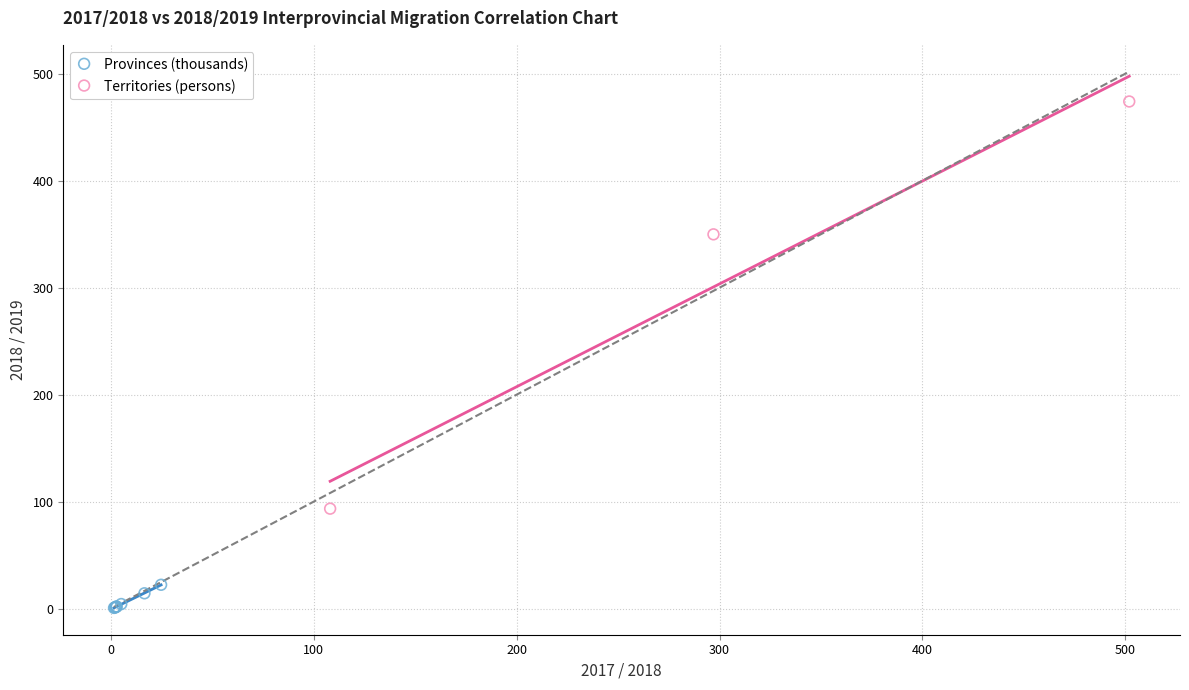

Which series contains the highest Y value?

Territories (persons)